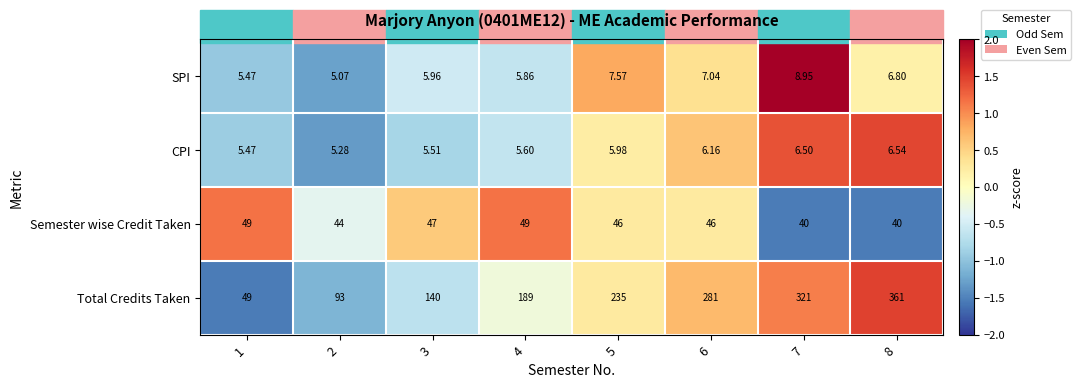

Which series has the largest range (max minus min)?

Total Credits Taken